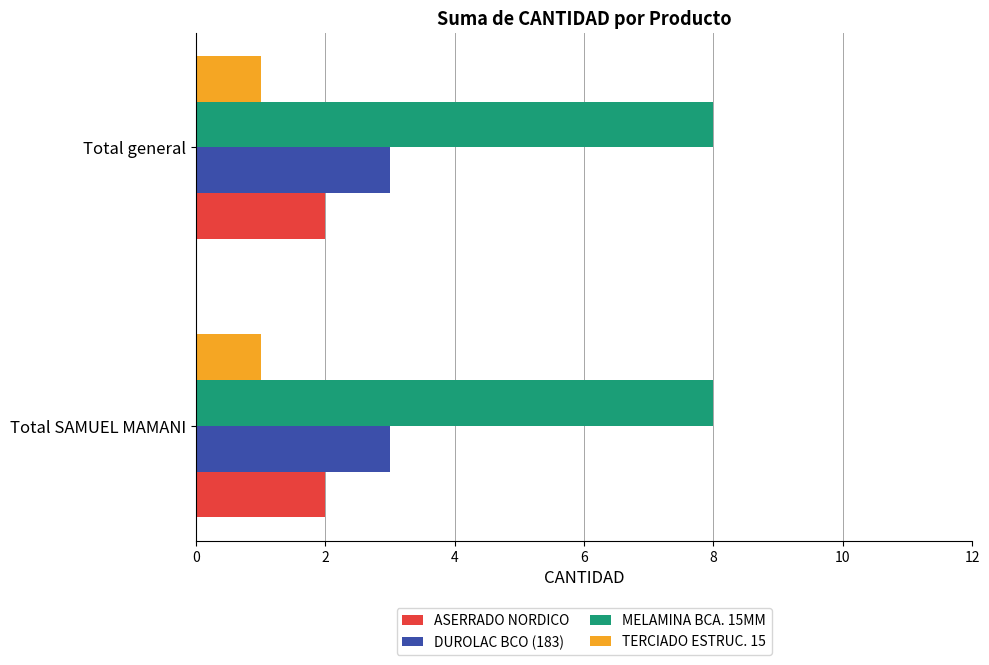

Rank the series at Total SAMUEL MAMANI from highest to lowest value.

MELAMINA BCA. 15MM, DUROLAC BCO (183), ASERRADO NORDICO, TERCIADO ESTRUC. 15